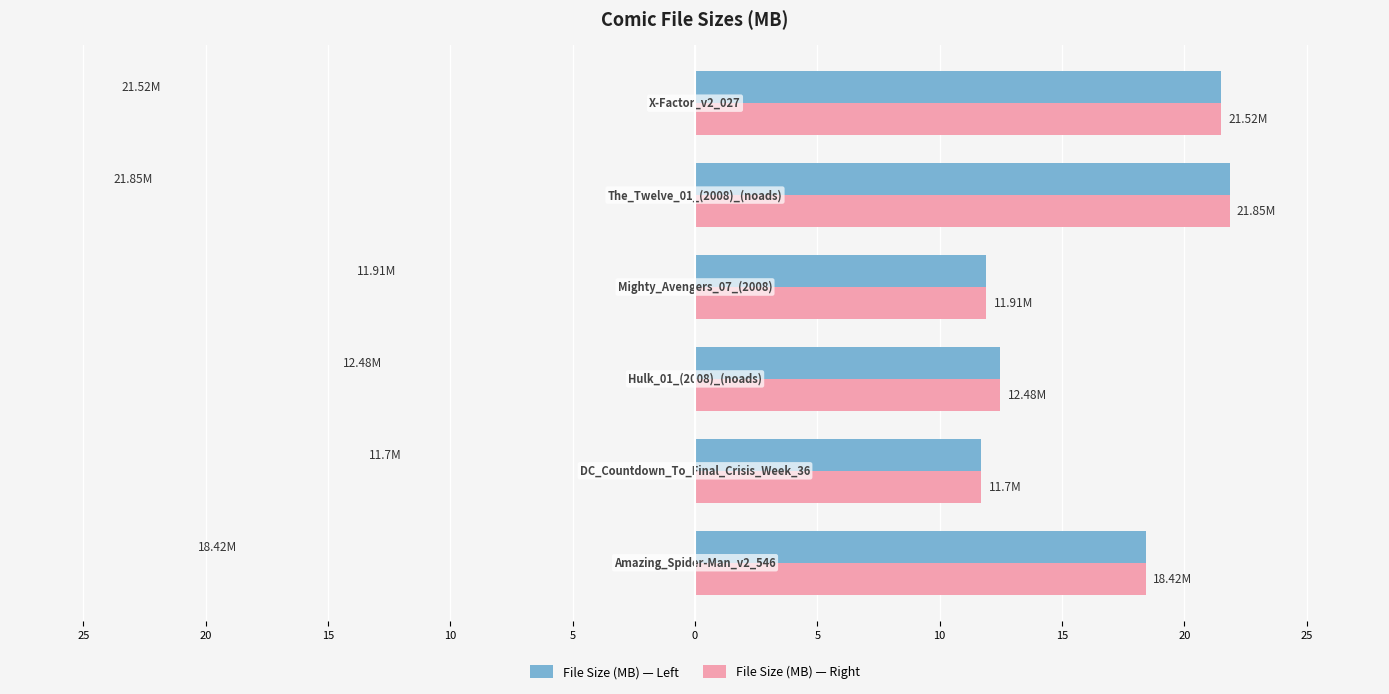

Reading right to left, what are all the values shown in this chart?

File Size (MB) — Left: 0=21.5	5=21.9	10=11.9	15=12.5	20=11.7	25=18.4
File Size (MB) — Right: 0=21.5	5=21.9	10=11.9	15=12.5	20=11.7	25=18.4